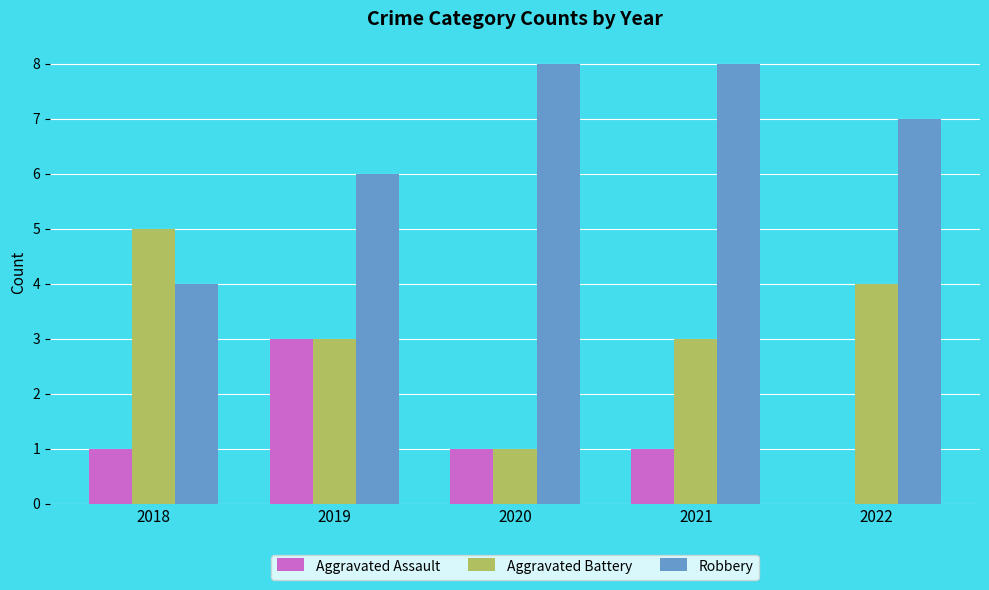

Reading right to left, transcribe all the data shown in this chart.

Aggravated Assault: 0	1	1	3	1
Aggravated Battery: 4	3	1	3	5
Robbery: 7	8	8	6	4